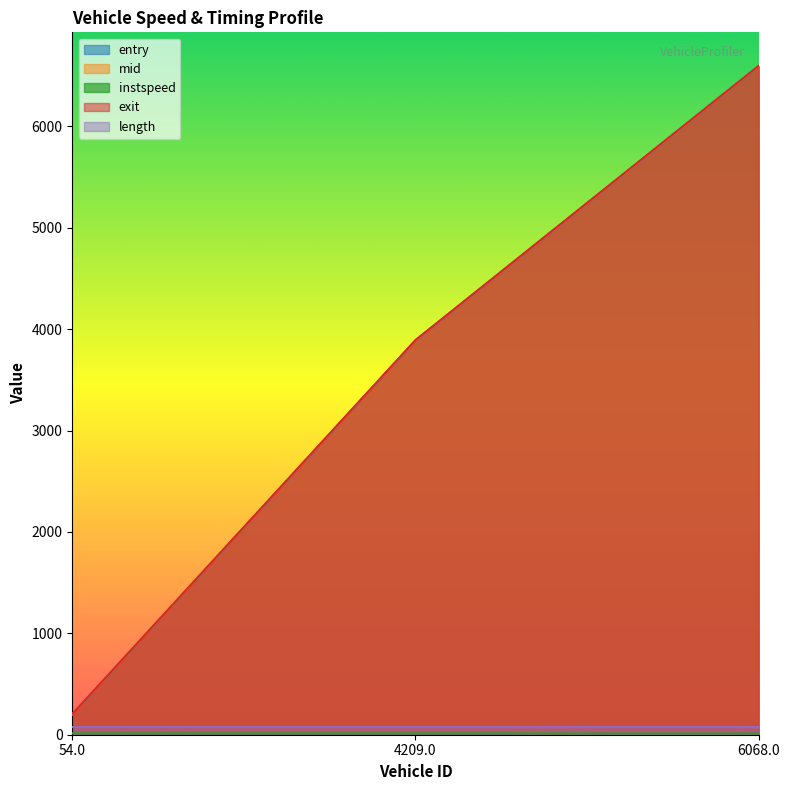

Count the number of data series in this chart.

5